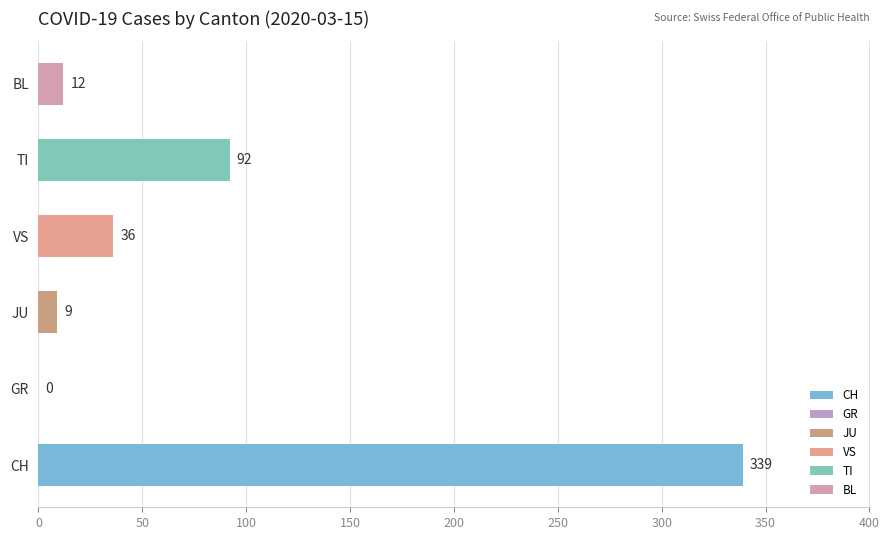

Approximately how many times larger is the value at CH compared to JU?

37.7